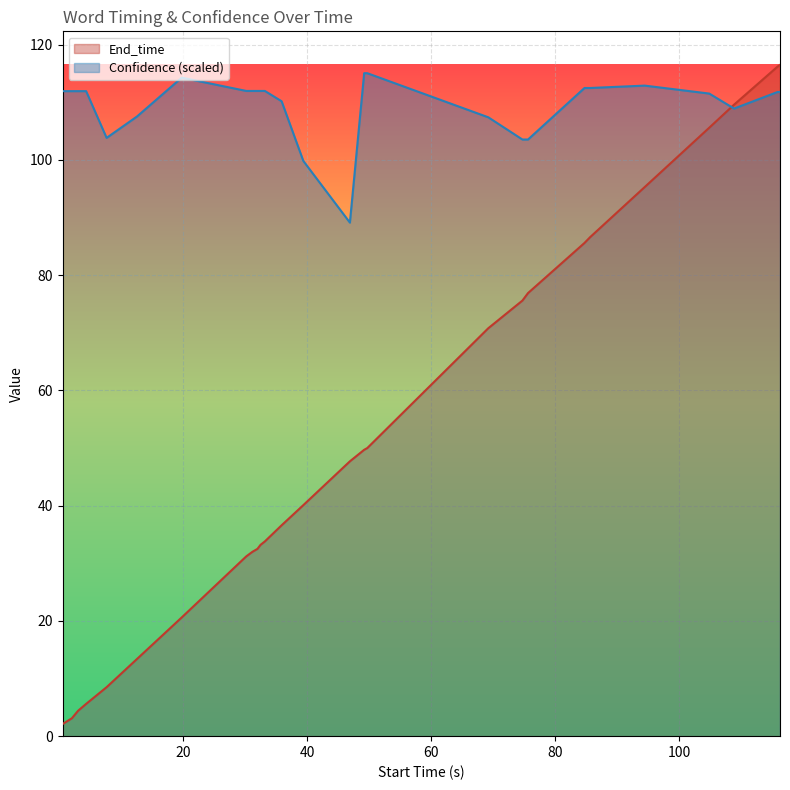

After their last crossing, which series has the higher values: End_time or Confidence?

End_time